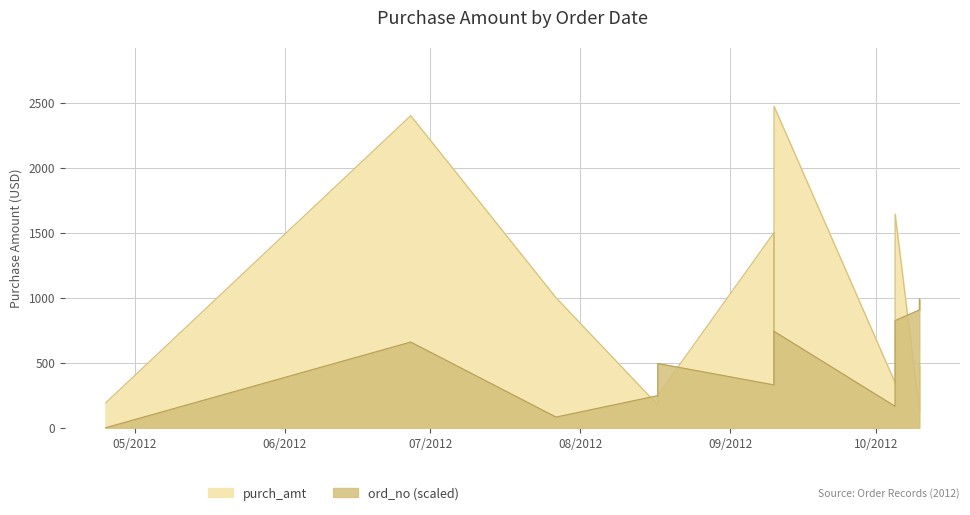

Which series has the largest total across all categories?

purch_amt